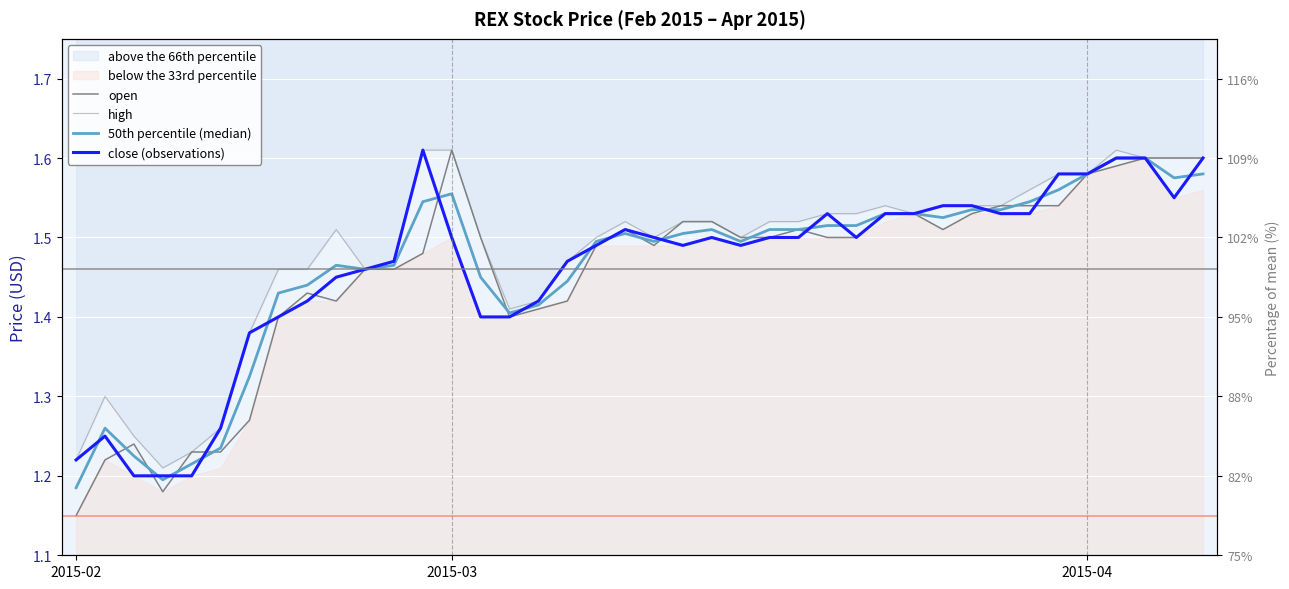

What is the value of the close (observations) point at the 11th from the left?

1.5